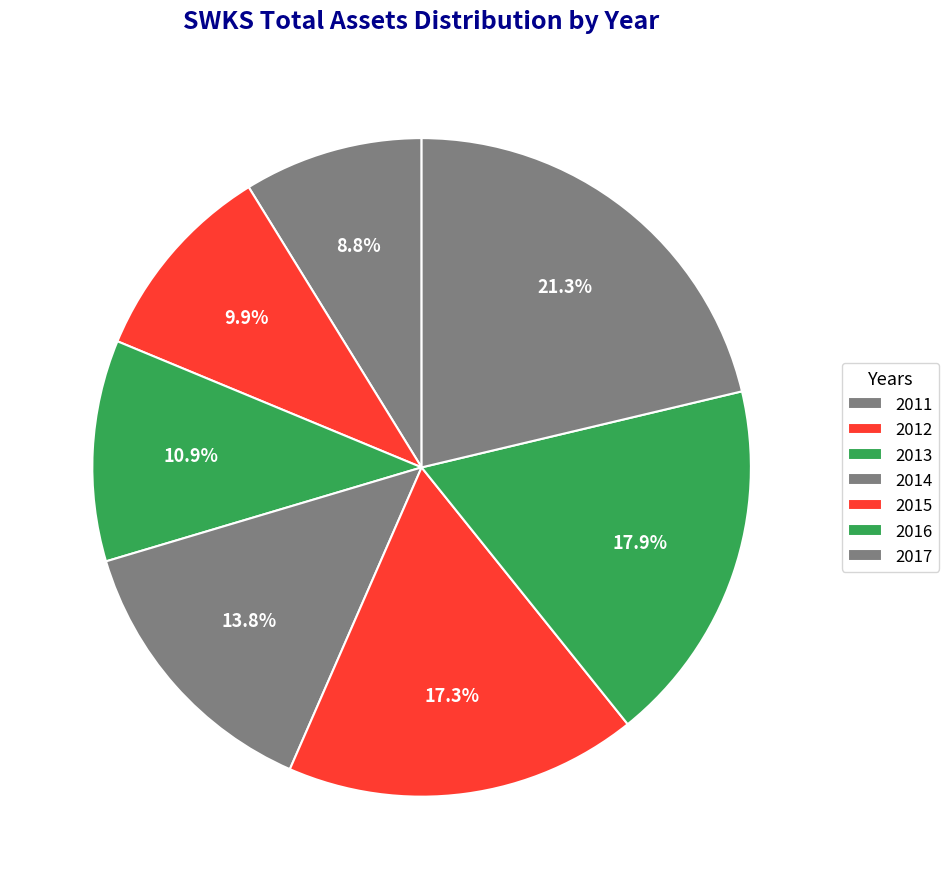

To the nearest percent, what is the difference between the largest and smallest slice percentages?

12%